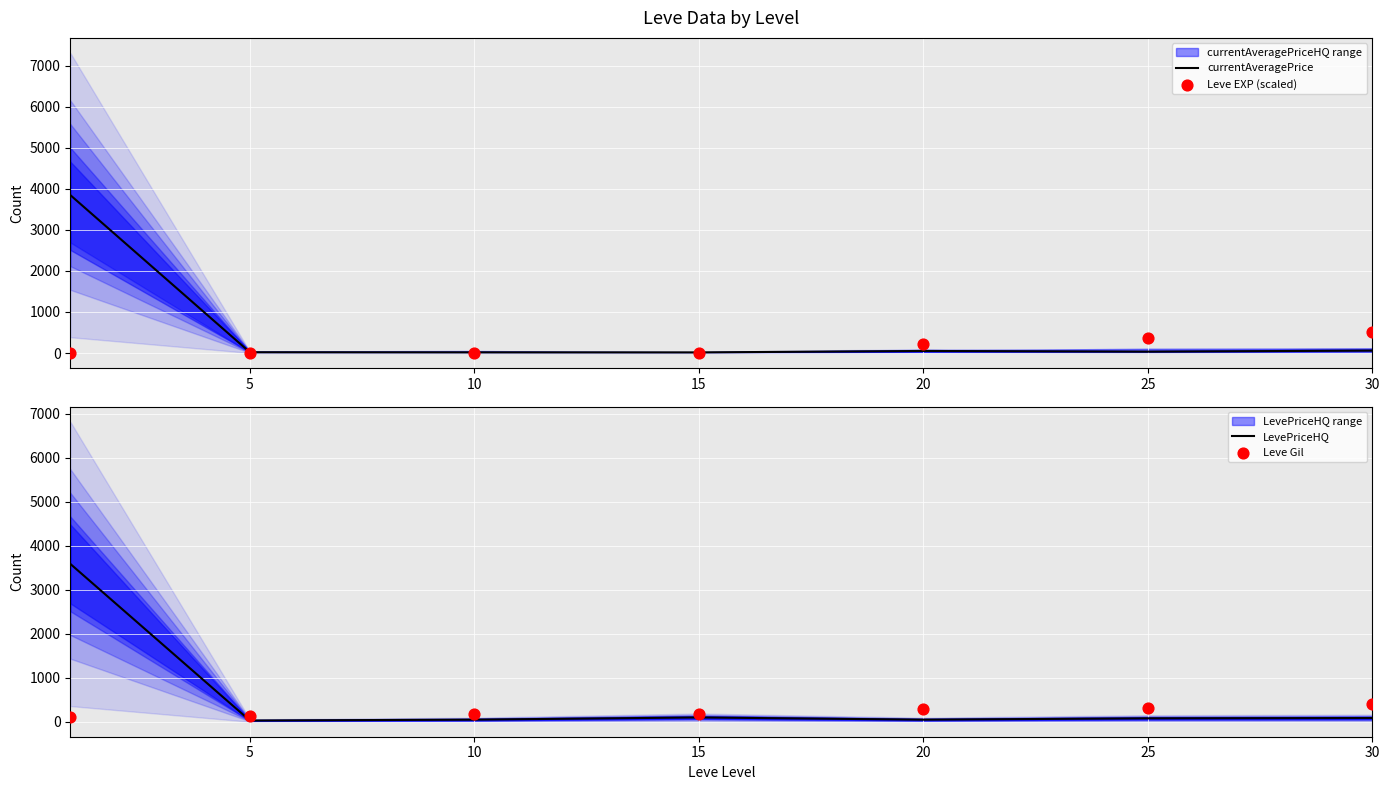

At how many categories does at least one series exceed 1635?

1